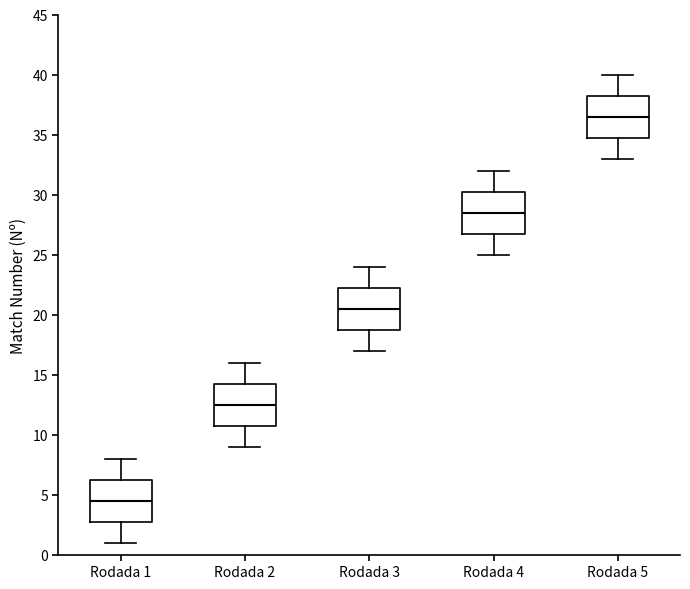

Reading left to right, transcribe this box plot: for each box, give where its median line is, the range the box spans, and where its two whiskers end, as read against the y-axis. The values are not printed on the chart, so give them approximately, as read against the axis.

Rodada 1: median 4.5, box 3.0 to 6.5, whiskers 1.0 to 8.0
Rodada 2: median 12.5, box 11.0 to 14.5, whiskers 9.0 to 16.0
Rodada 3: median 20.5, box 19.0 to 22.5, whiskers 17.0 to 24.0
Rodada 4: median 28.5, box 27.0 to 30.5, whiskers 25.0 to 32.0
Rodada 5: median 36.5, box 35.0 to 38.5, whiskers 33.0 to 40.0